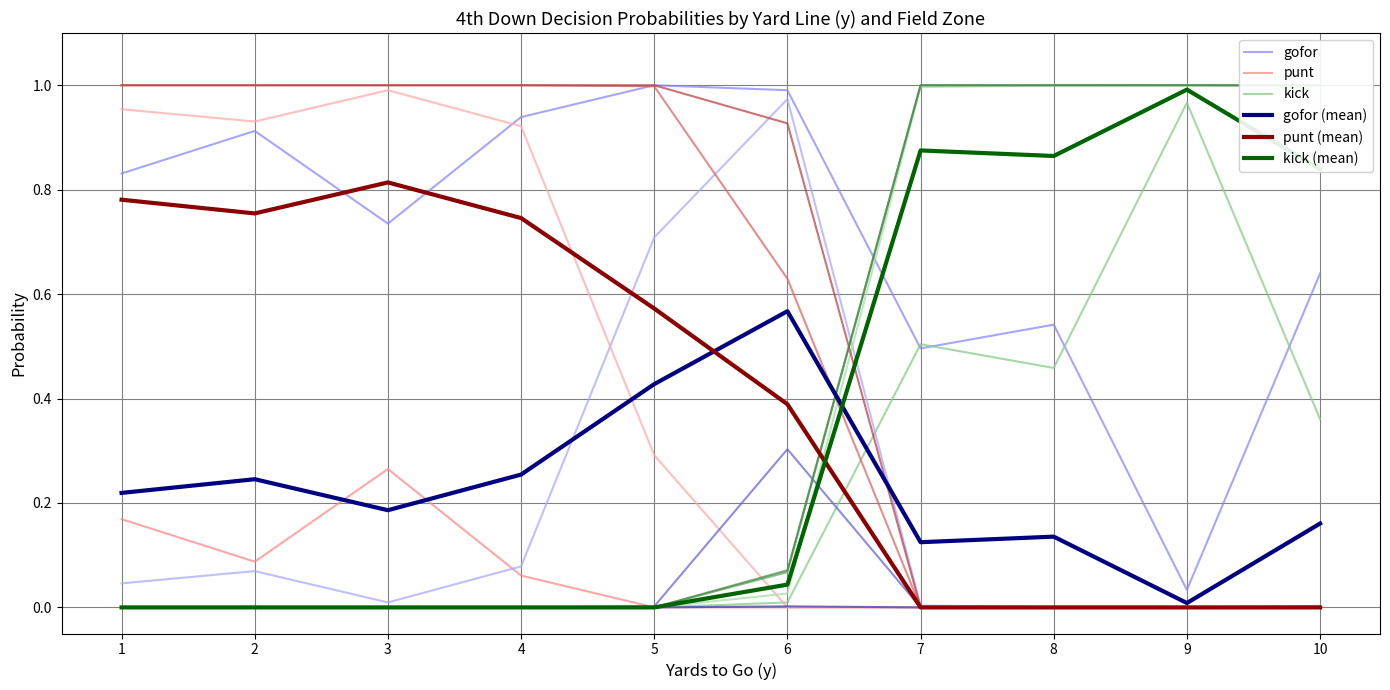

Rank the series by their maximum value, from lowest to highest.

punt, gofor (mean), punt (mean), kick, kick (mean), gofor